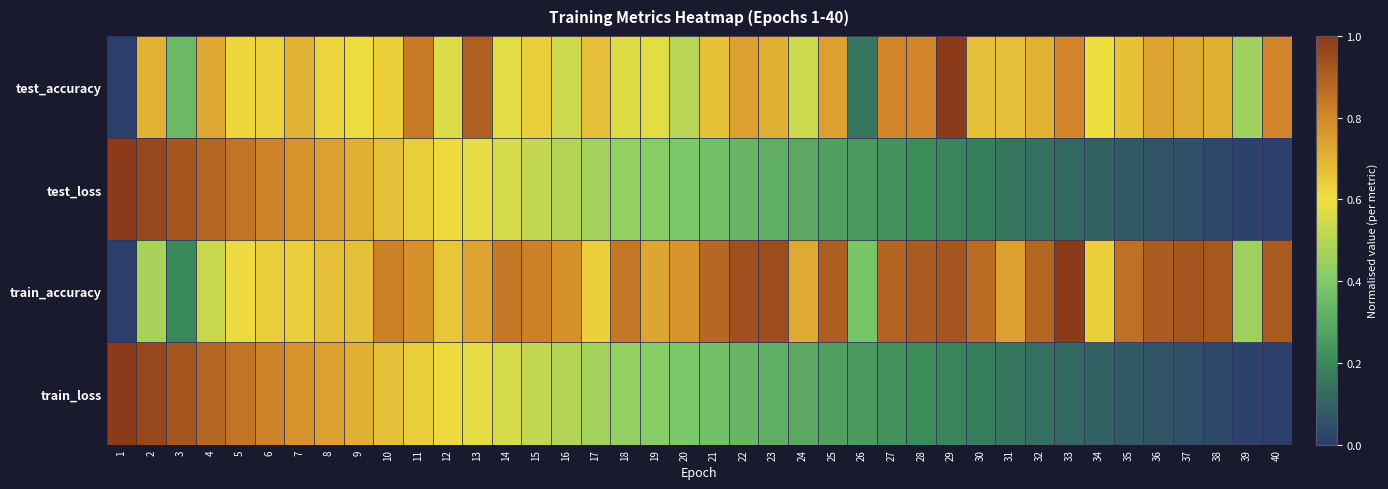

How many categories are shown in the chart?

40